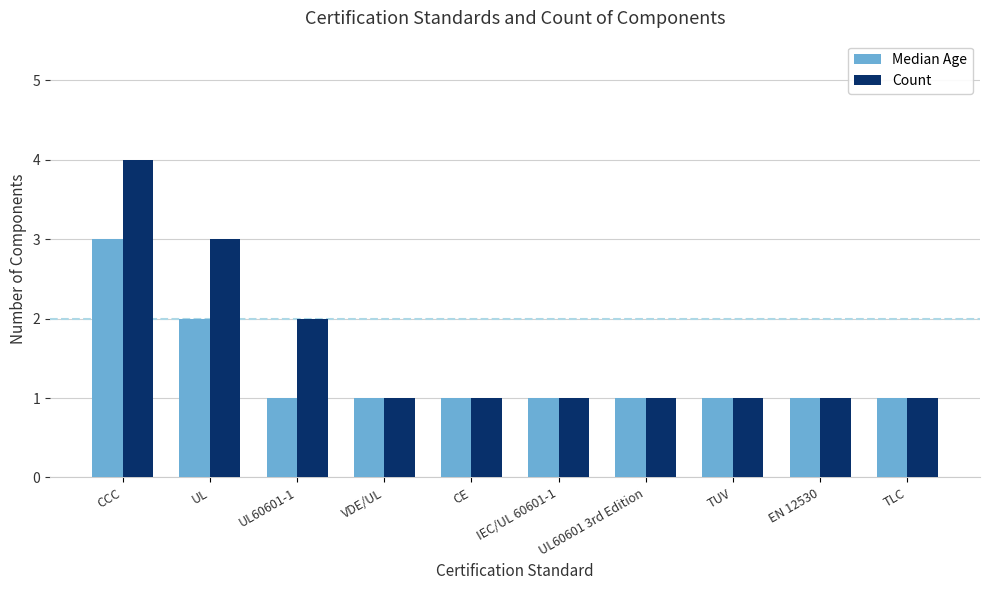

The value of Median Age at UL60601 3rd Edition is 1. True or false?

True